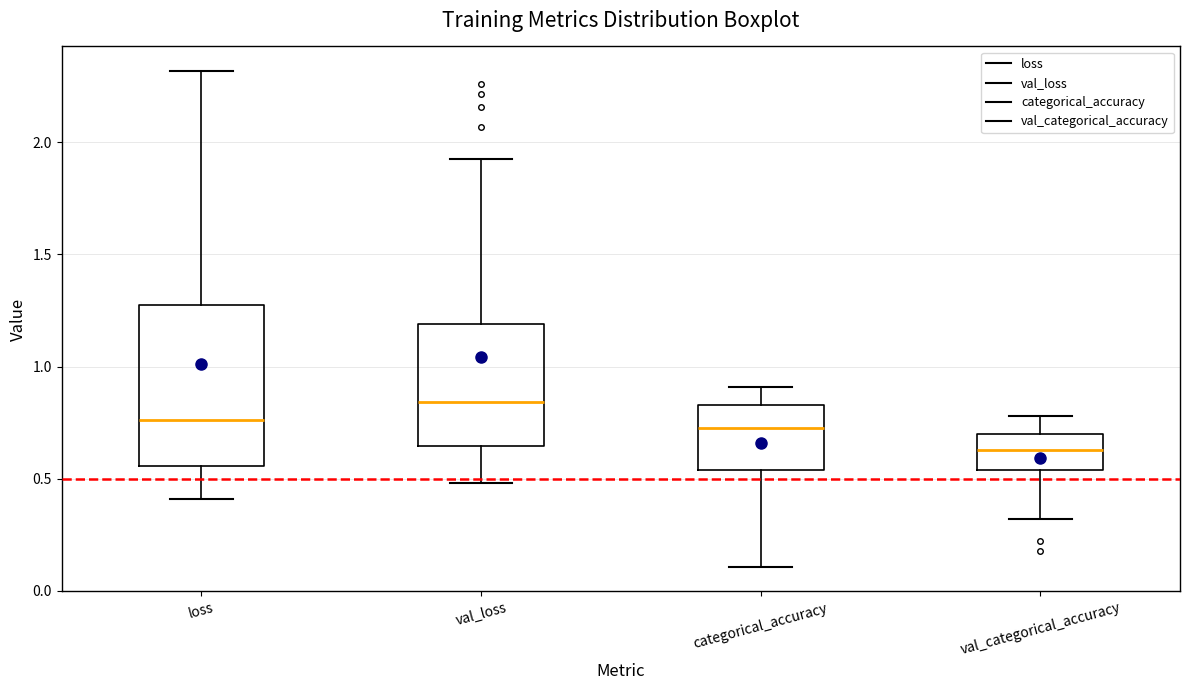

Which box's median line is the lowest?

val_categorical_accuracy